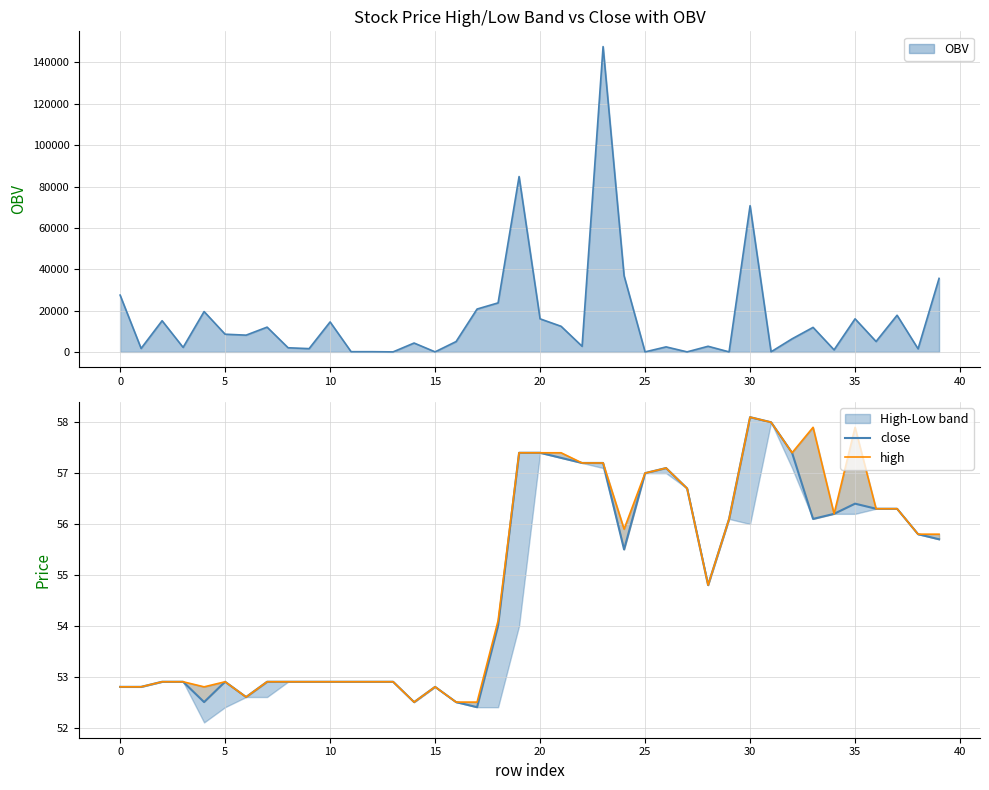

Does the chart display data point markers on the line(s)?

No